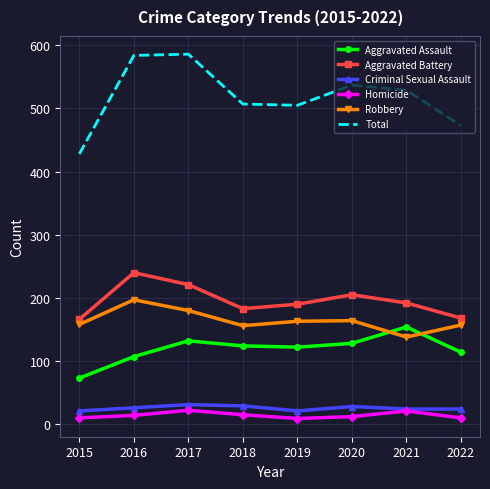

Between 2015 and 2016, which series saw the biggest shift?

Total